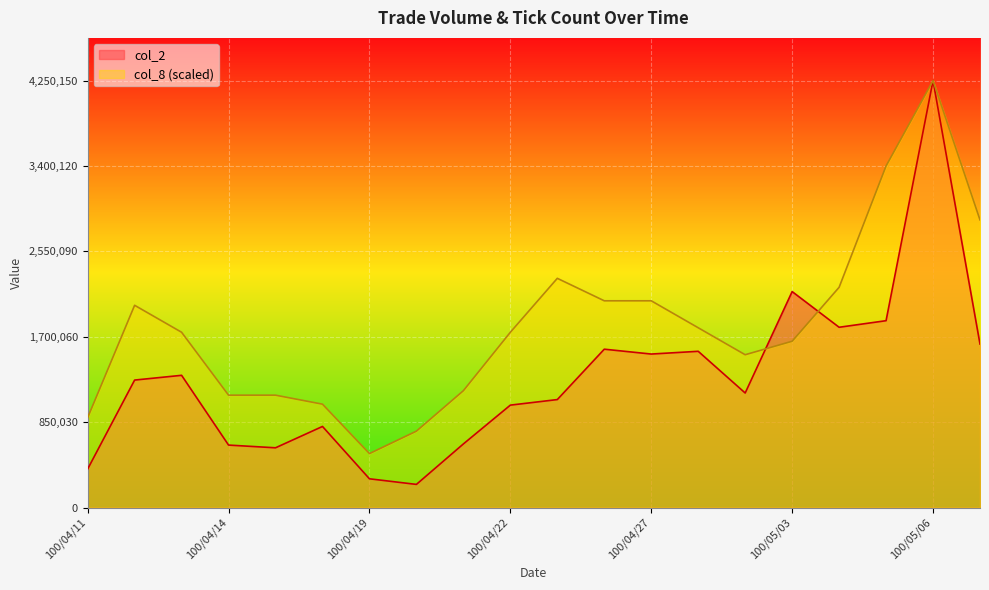

True or false: col_8 has a value of 649626.3 at 100/04/29.

False